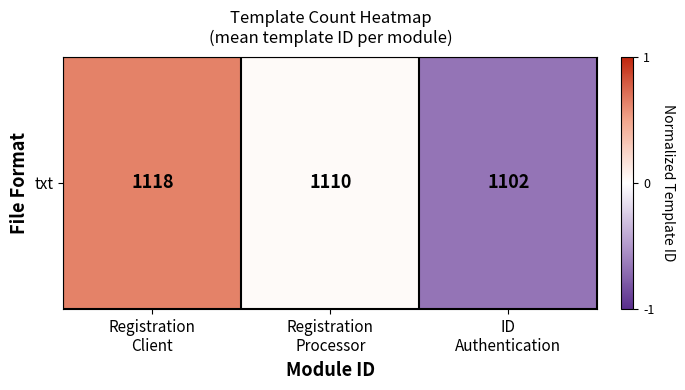

Reading right to left, extract all data points from this chart.

ID
Authentication=-1.0	Registration
Processor=0.0	Registration
Client=1.0